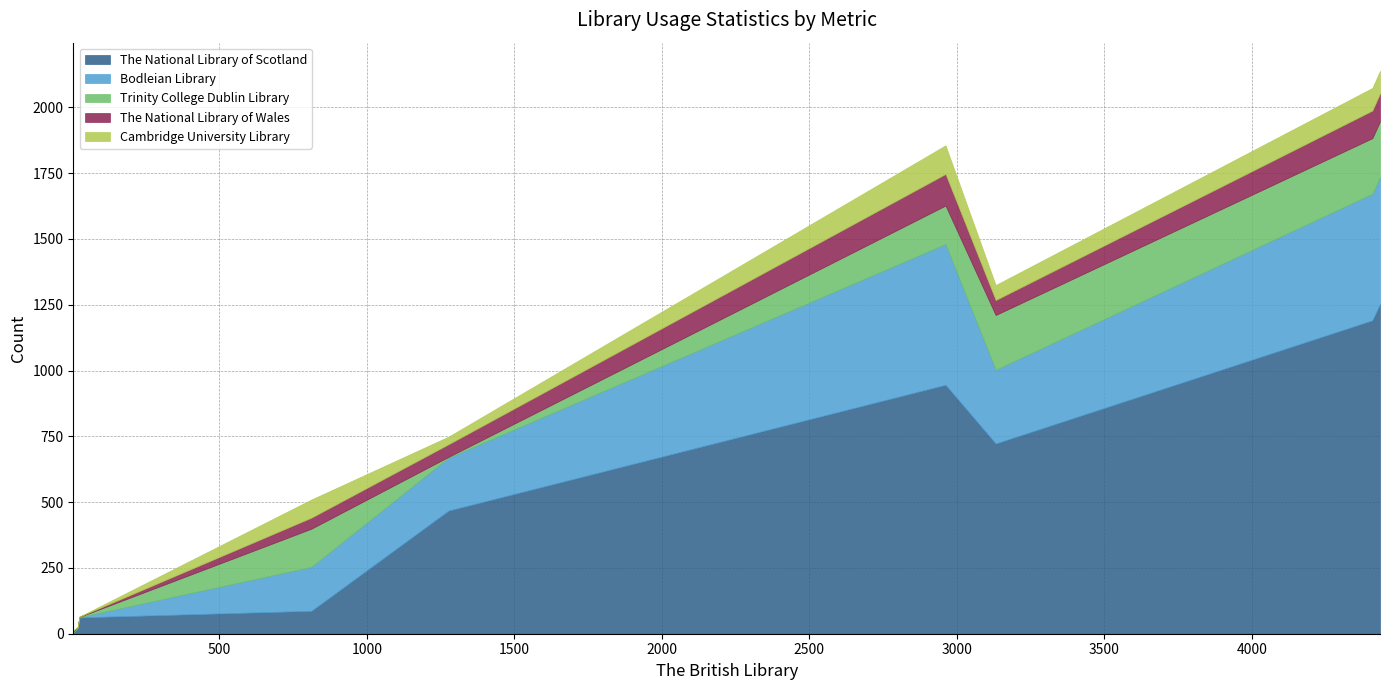

What is the maximum value for The National Library of Scotland?

1253